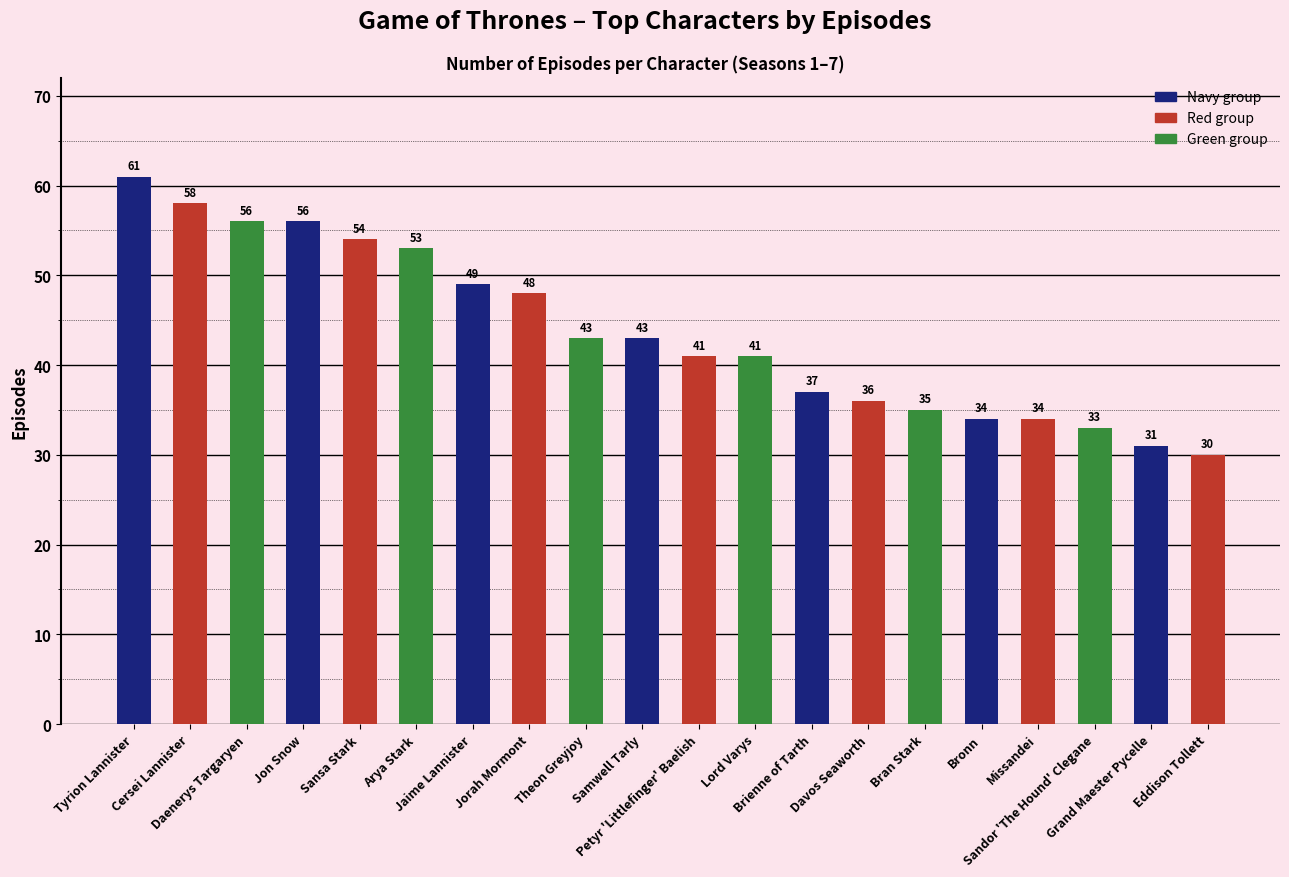

What is the sum of all values?

873